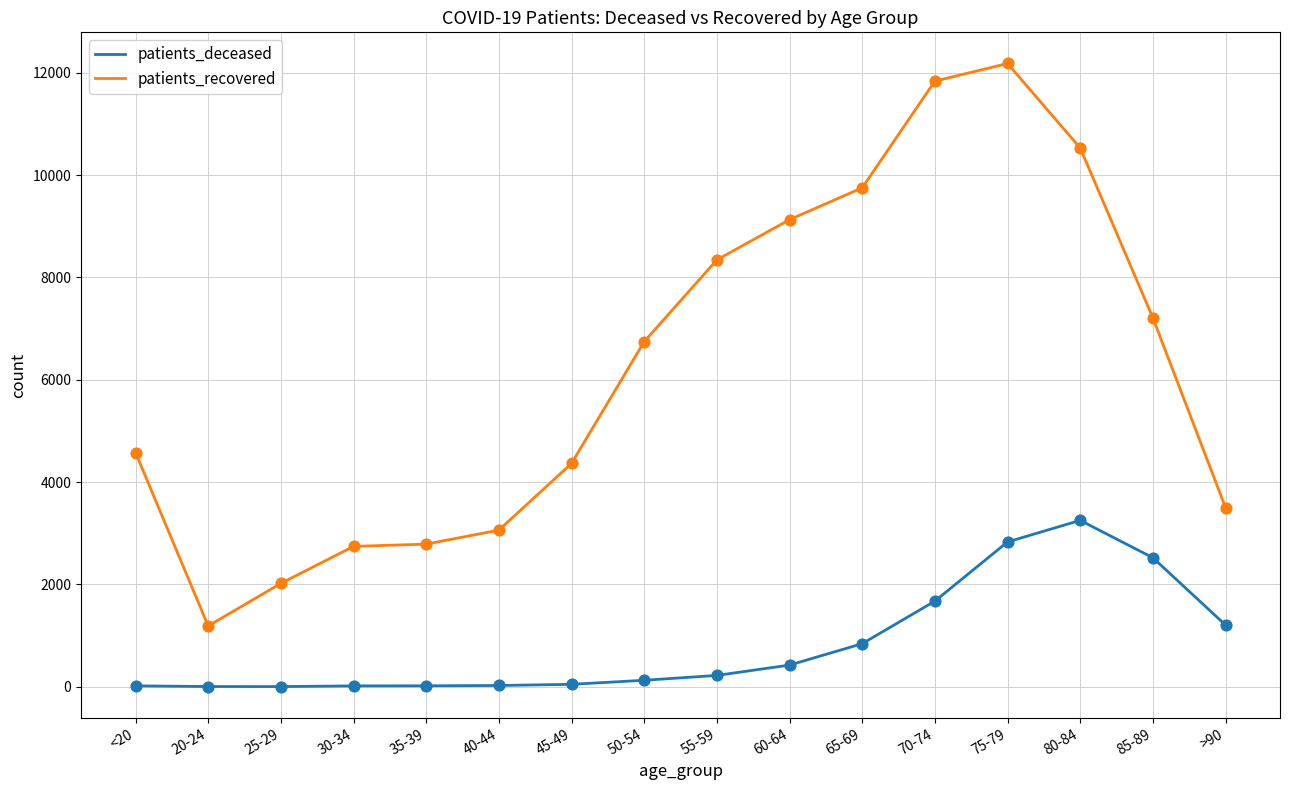

At which category is the sum across all series the highest?

75-79